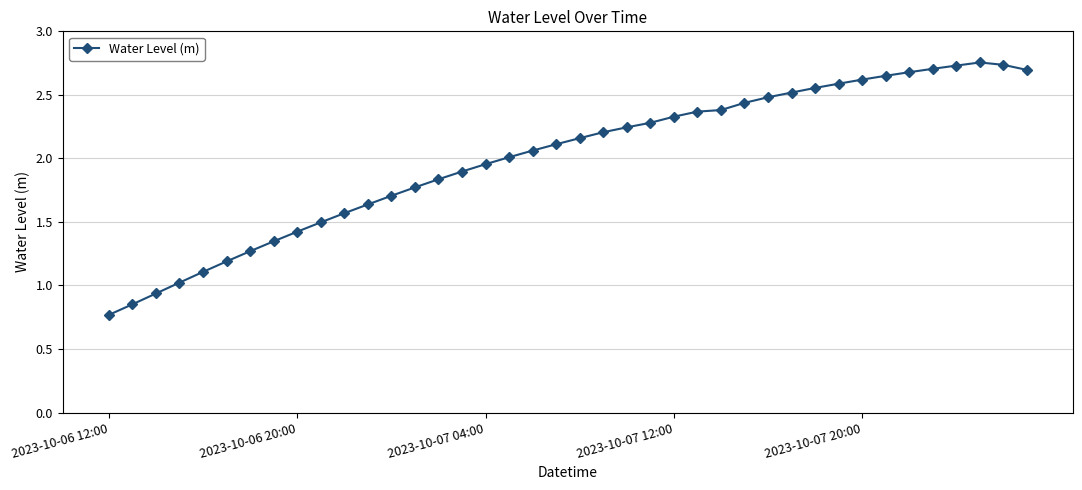

What is the difference between the maximum and second lowest values?

1.9